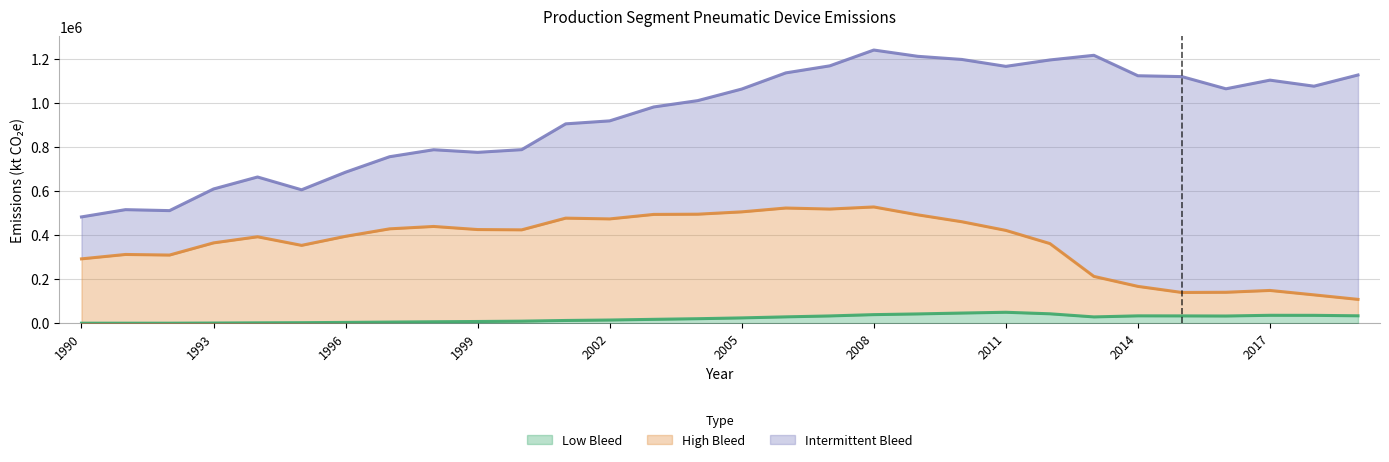

True or false: High Bleed and Low Bleed cross at least once.

False